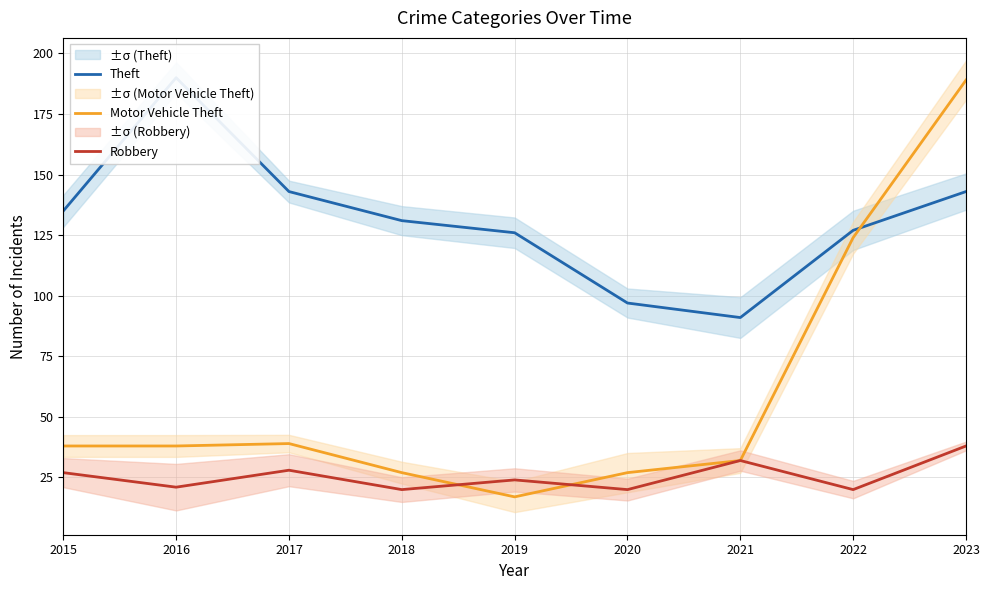

Is it true that Robbery equals 8 at 2022?

False